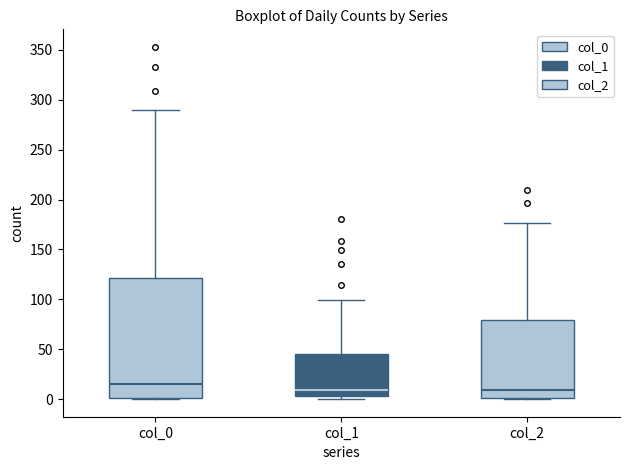

Where is the upper edge of the box for col_0 on the y-axis? The values are not printed on the chart, so give them approximately, as read against the axis.

120